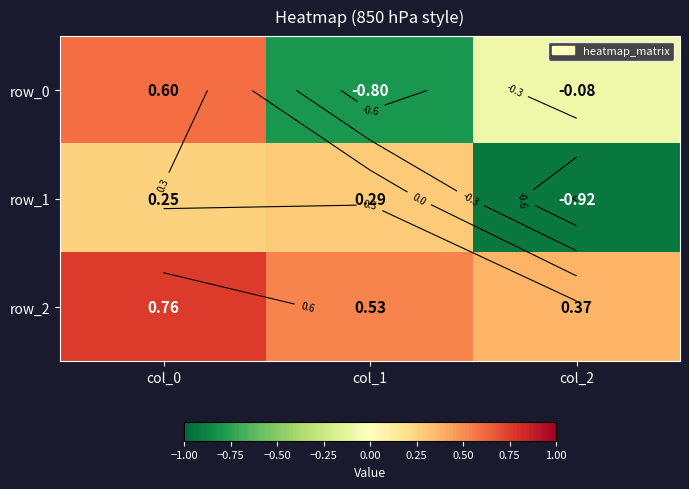

At which label does row_2 reach its minimum?

col_2